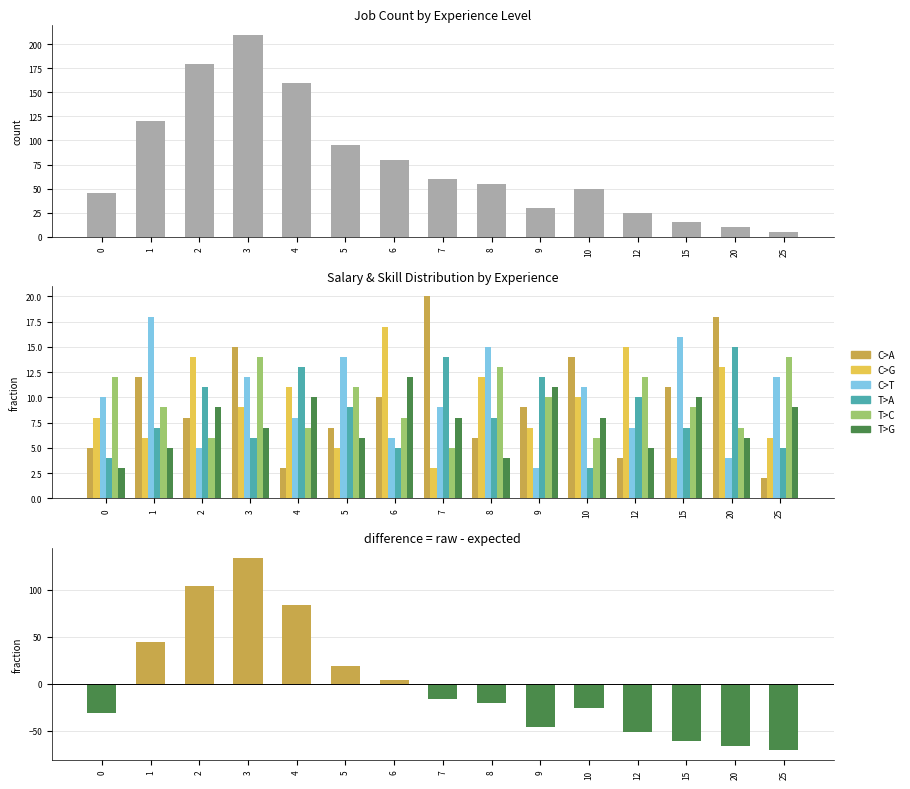

True or false: C>T has a value of 13 at 7.

False